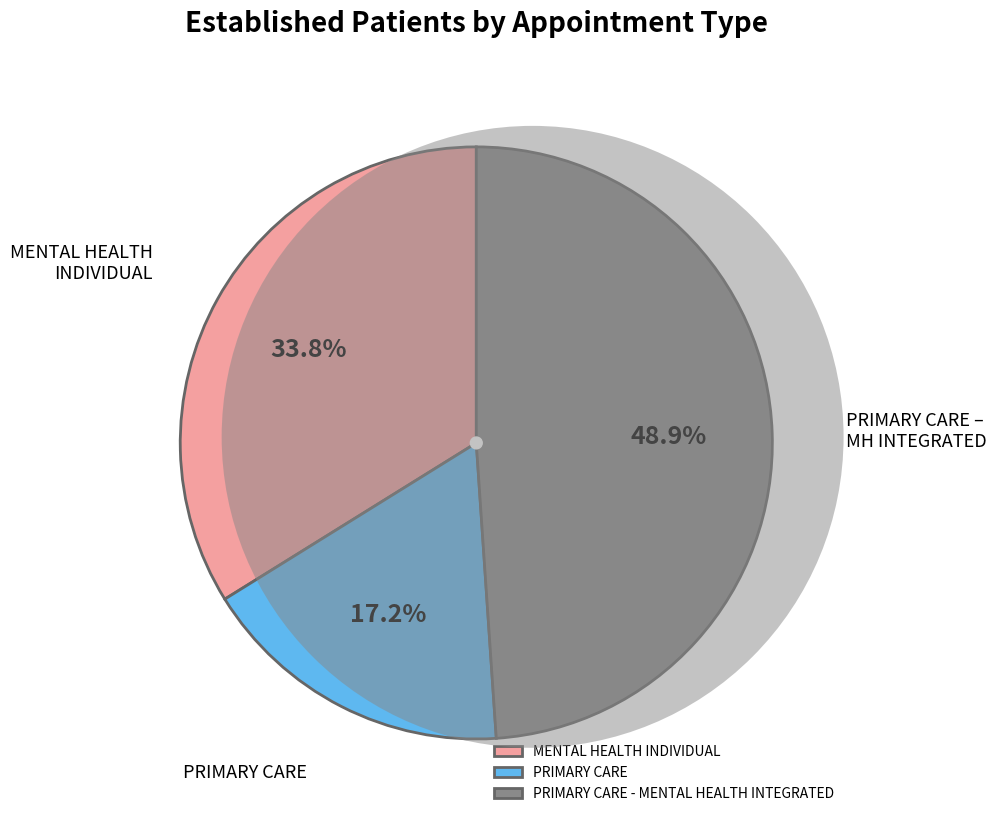

How much of the chart is everything except PRIMARY CARE?

82.8%